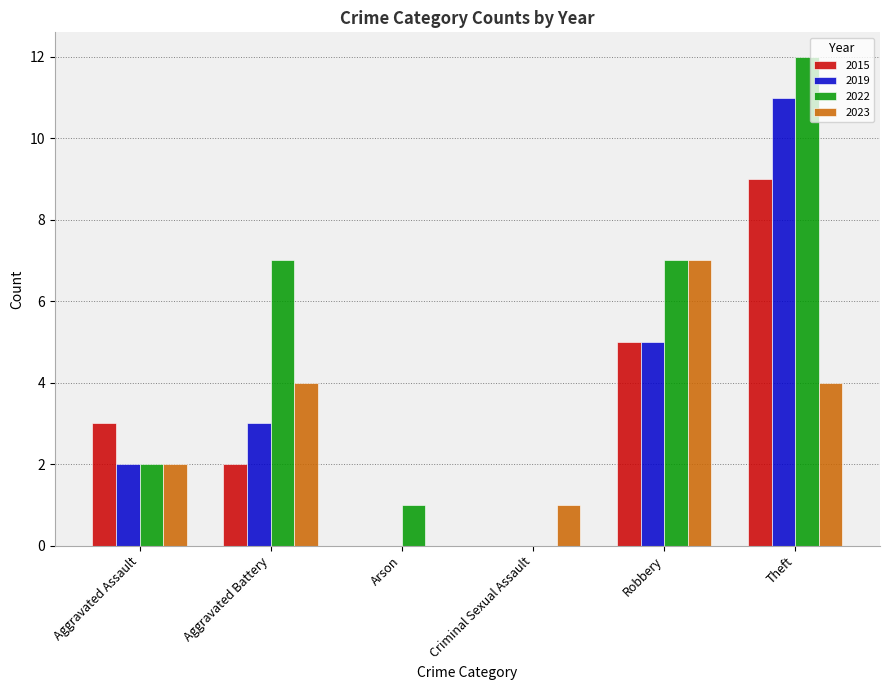

What is the greatest value displayed?

12